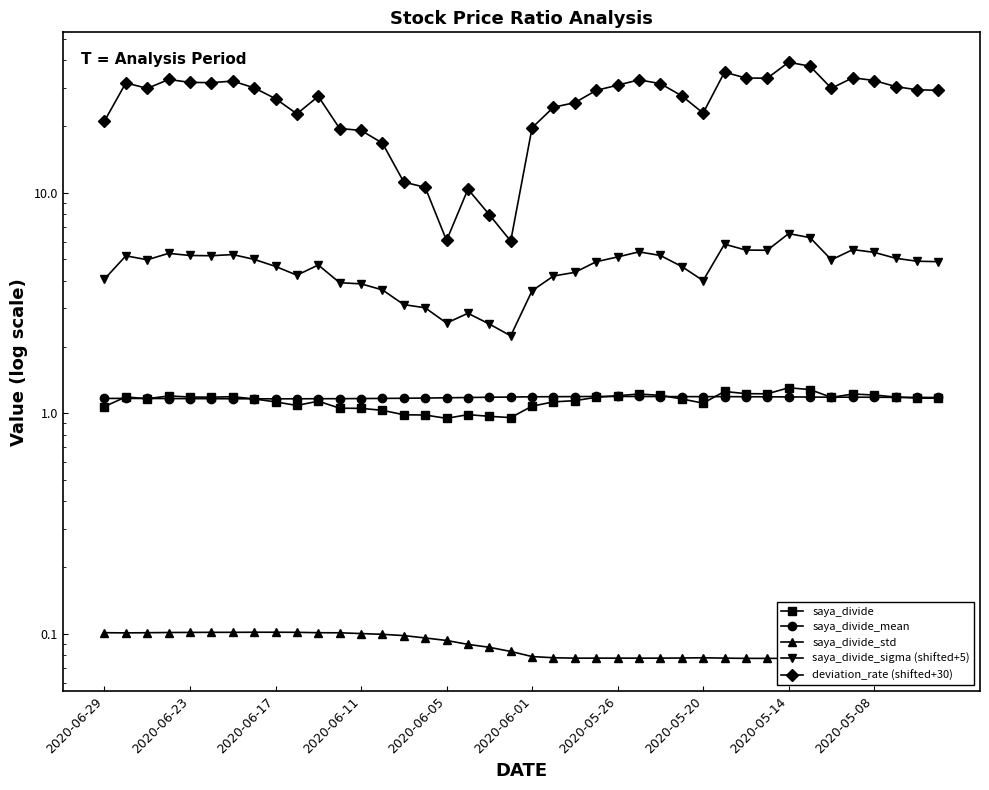

How many lines are shown in the chart?

5